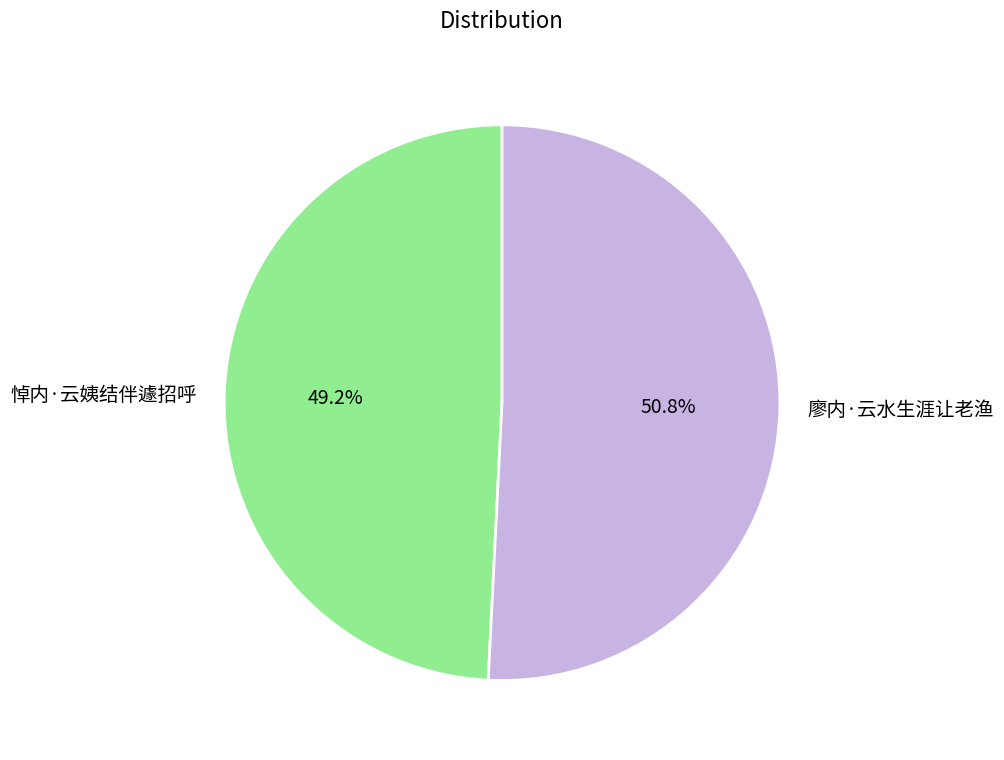

What is the largest slice in the pie chart?

廖内·云水生涯让老渔